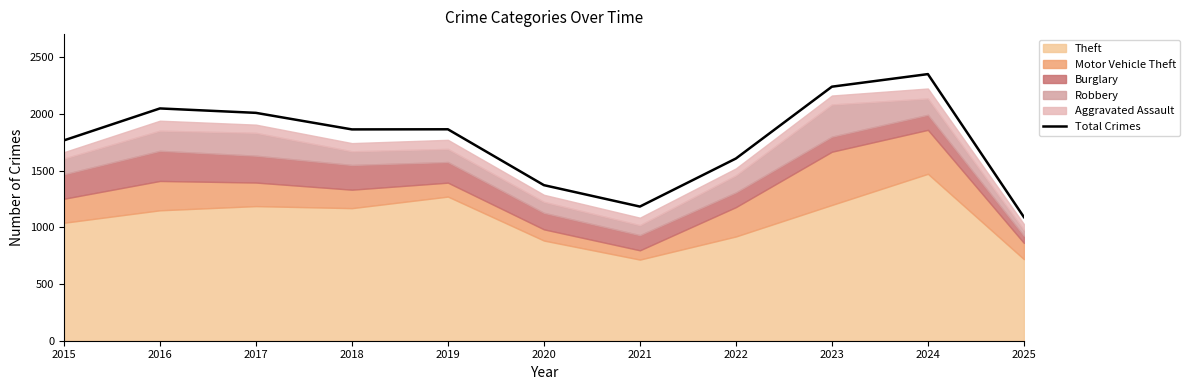

True or false: the data shows 604 at 2016.

False